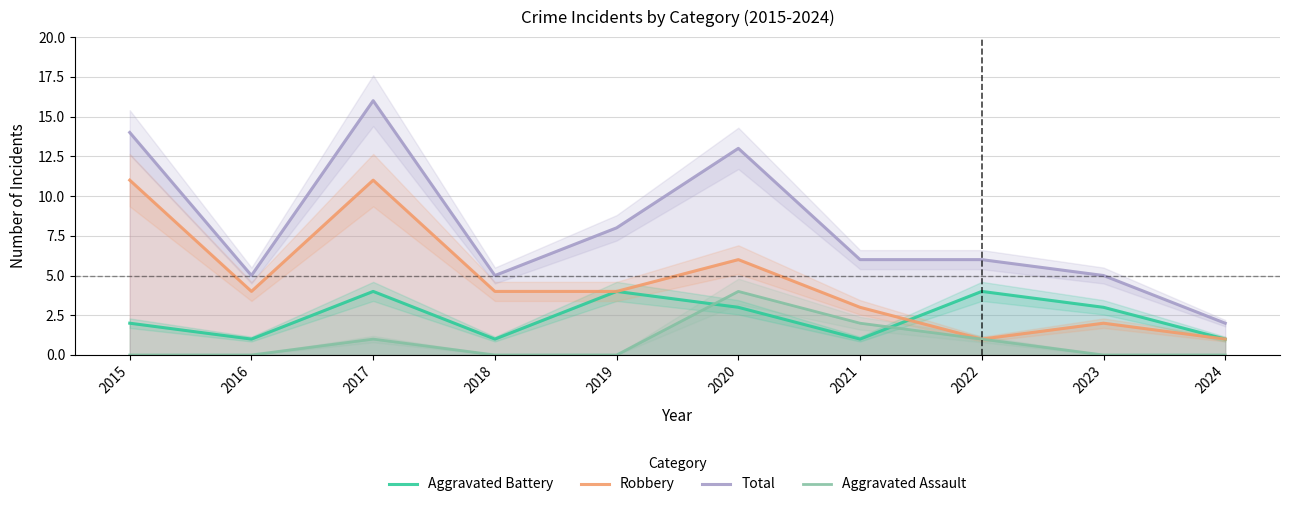

What is the difference between the maximum and second lowest values in the Total series?

11